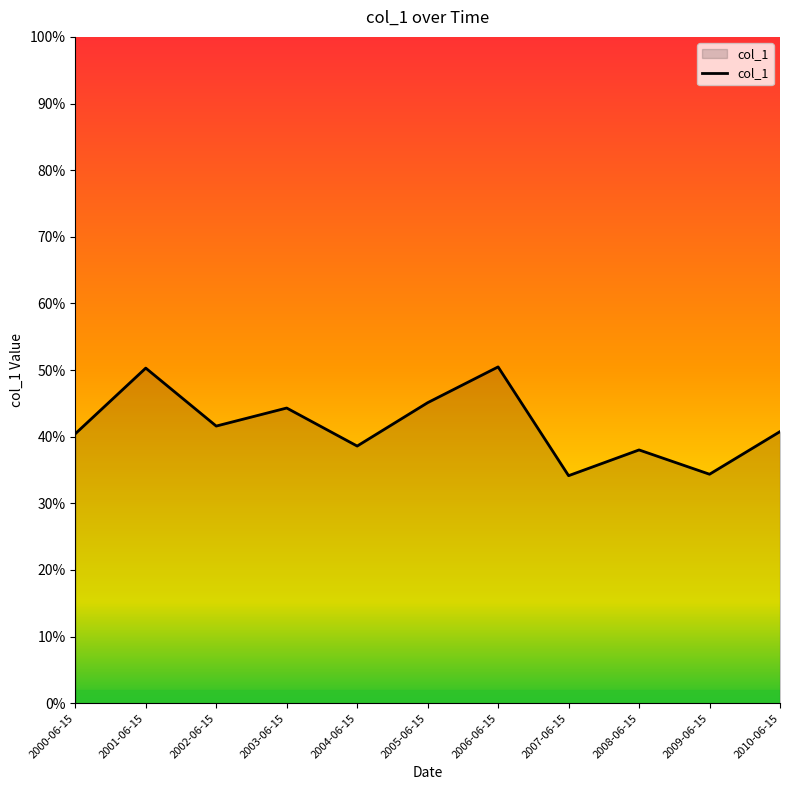

What is the greatest value displayed?

0.5